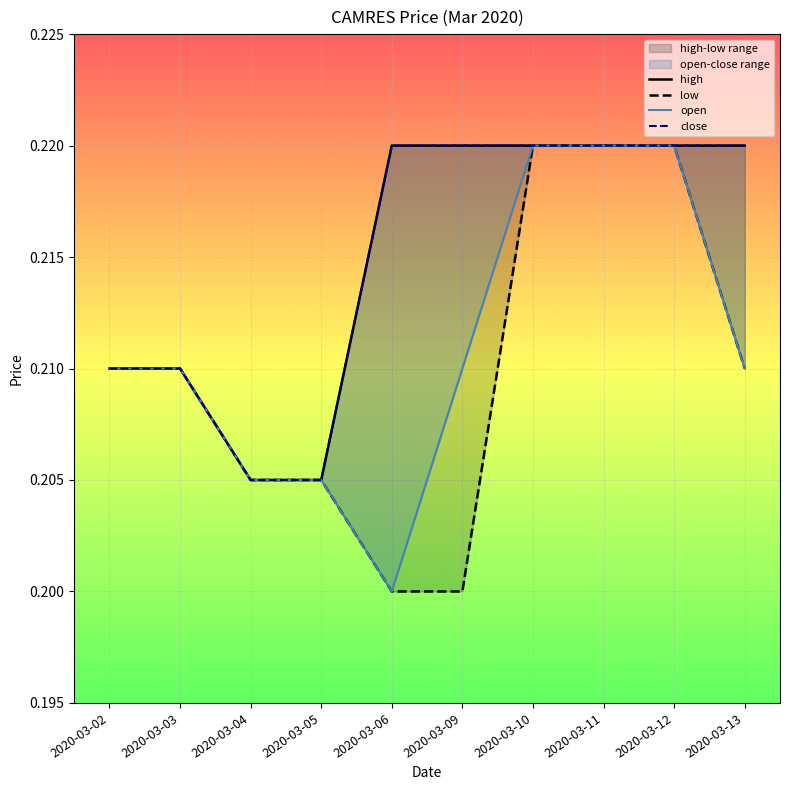

What is the highest value of the open series?

0.2